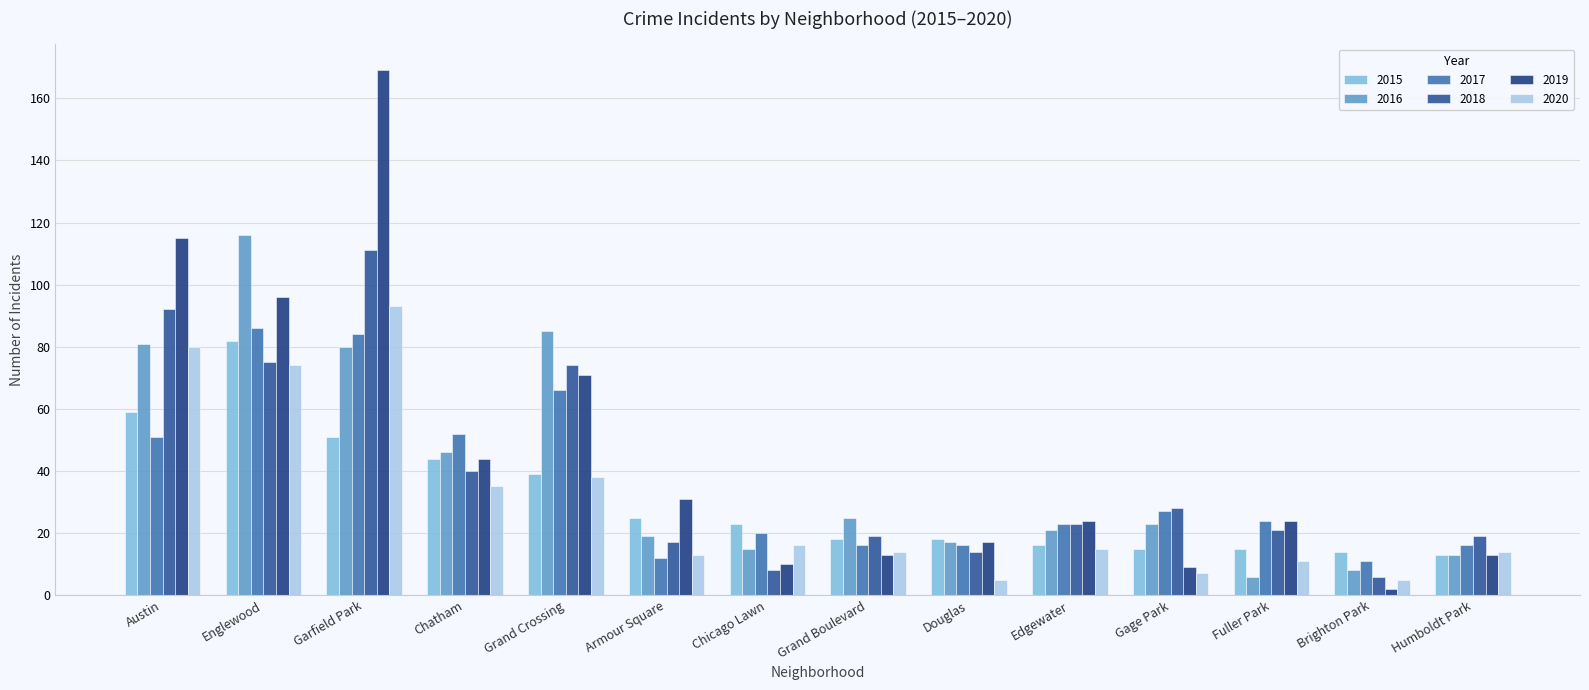

What is the average value of the 2019 series?

46